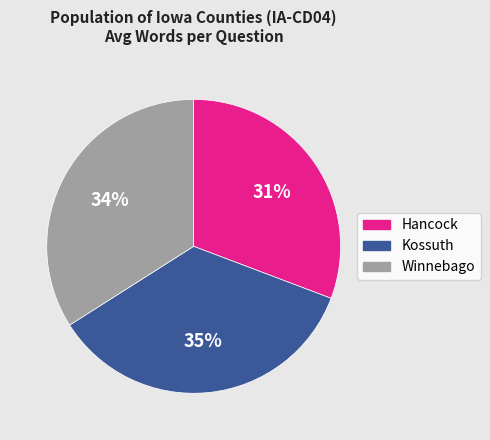

How many slices are in this pie chart?

3